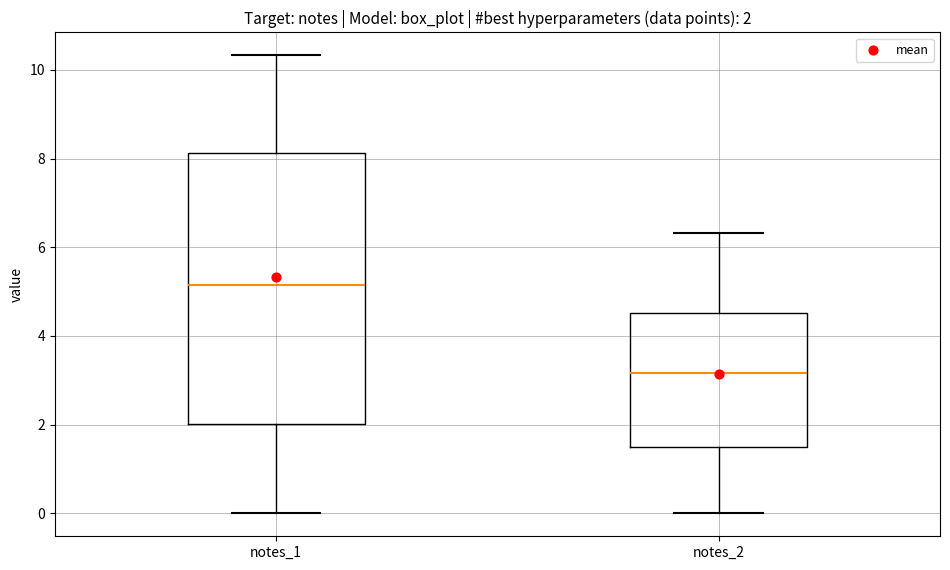

Which box's median line is the highest?

notes_1